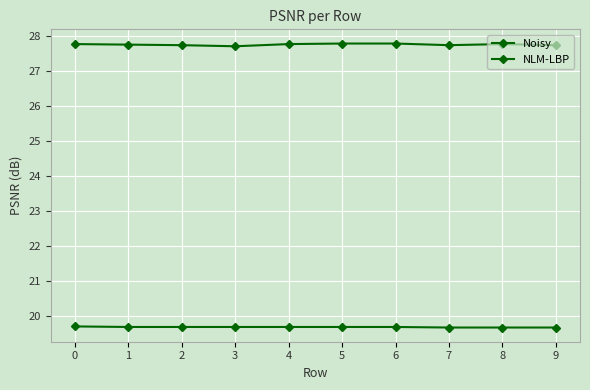

Does the chart have visible grid lines?

Yes